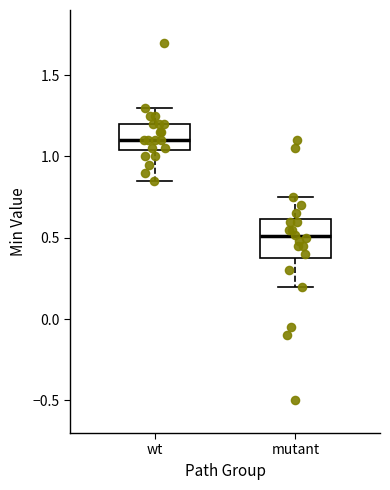

Which box is the tallest, from its lower edge to its upper edge?

mutant